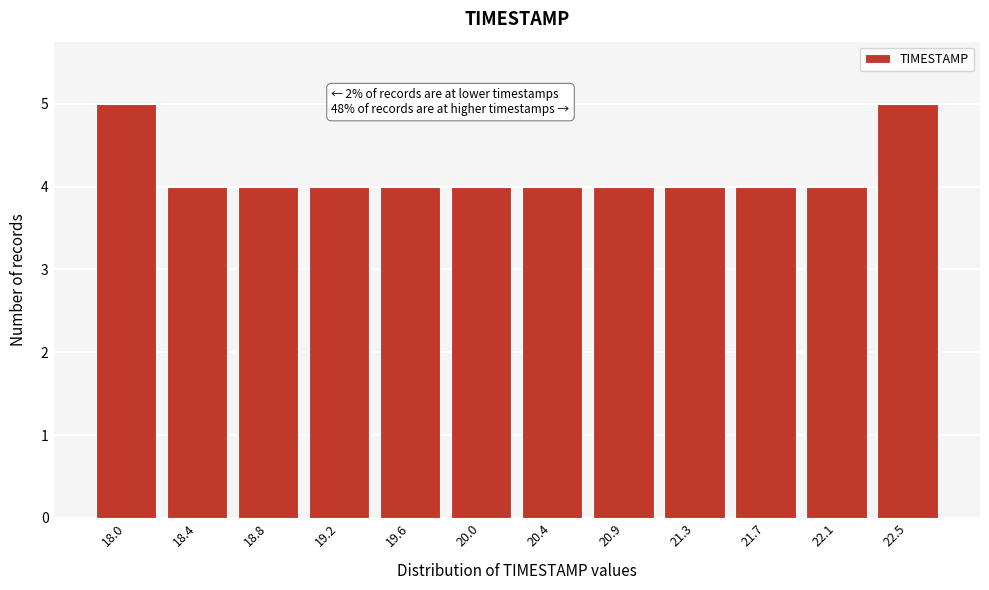

Reading left to right, what are all the values shown in this chart?

18.0=5	18.4=4	18.8=4	19.2=4	19.6=4	20.0=4	20.4=4	20.9=4	21.3=4	21.7=4	22.1=4	22.5=5